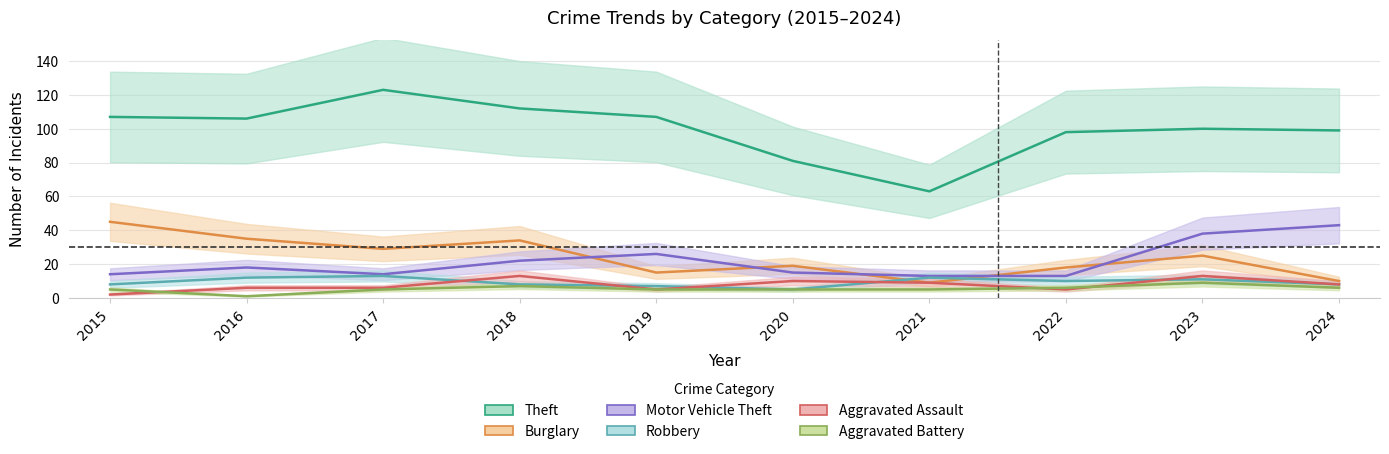

How many lines are shown in the chart?

6